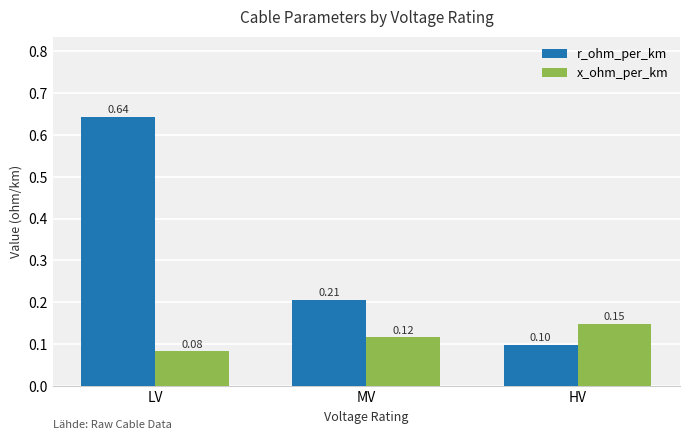

Is the value of x_ohm_per_km at HV greater than the value of r_ohm_per_km at MV?

No